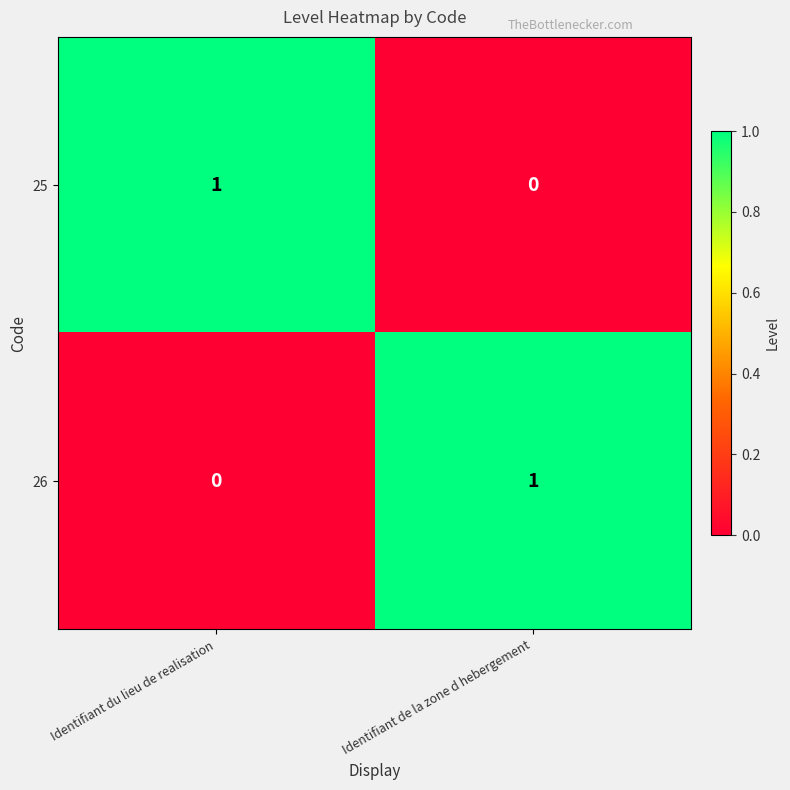

At Identifiant de la zone d hebergement, list the series in order from largest to smallest.

26, 25